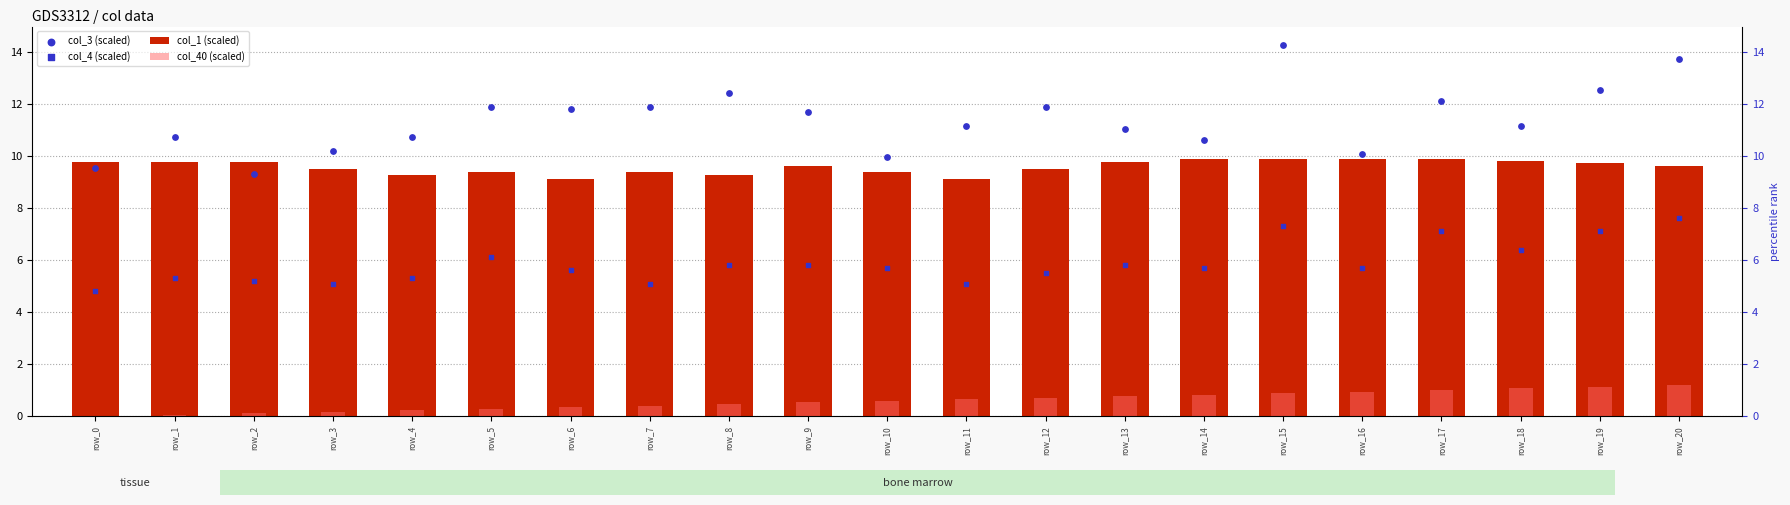

What is the total value across all series at row_16?

26.6